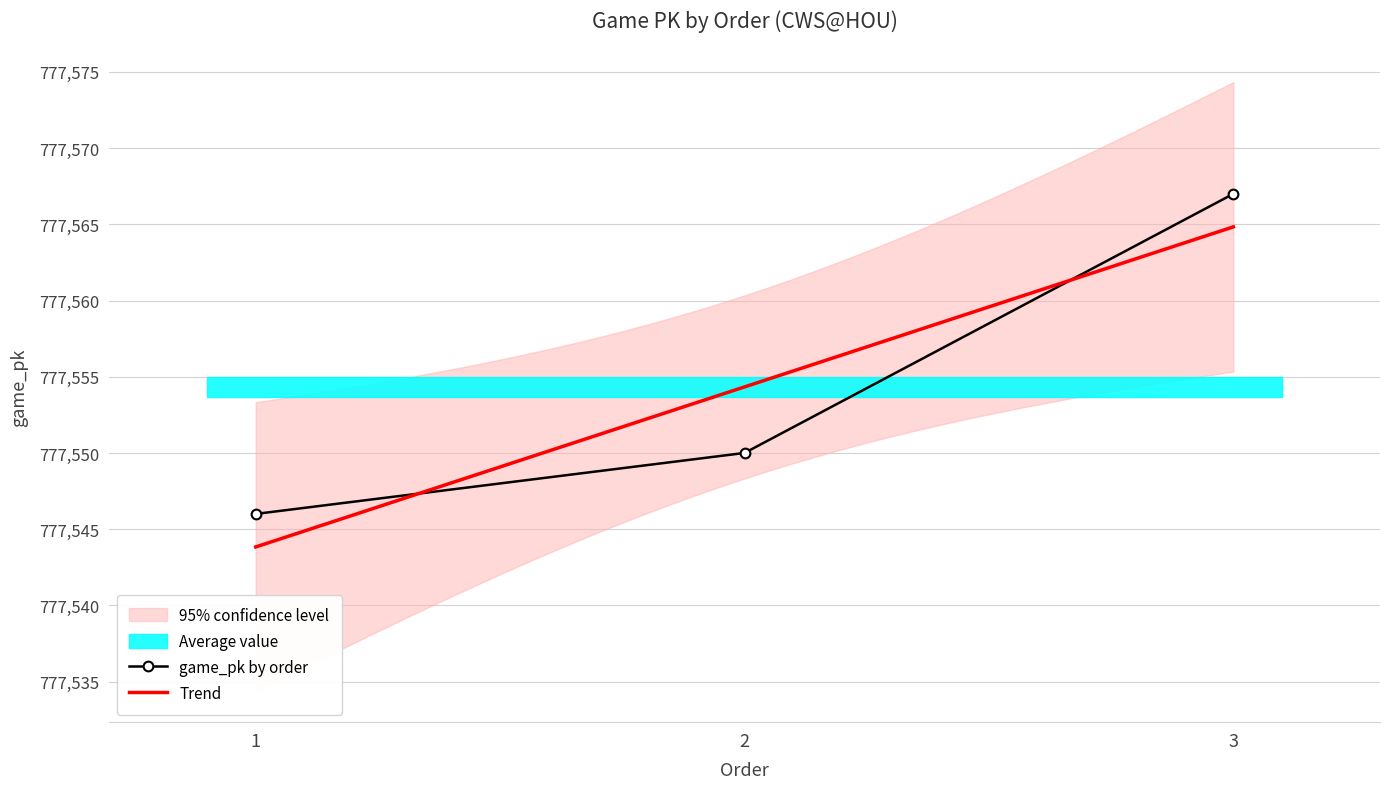

The chart shows a value of 468888 at 2. True or false?

False